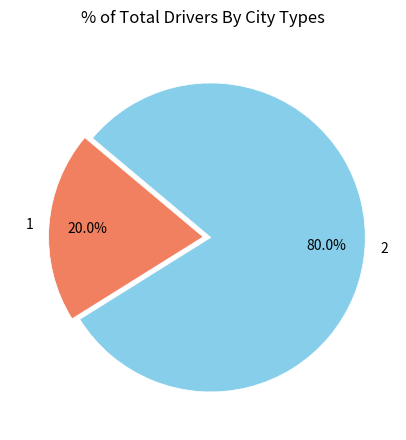

What percentage is the 2 slice, to the nearest percent?

80%